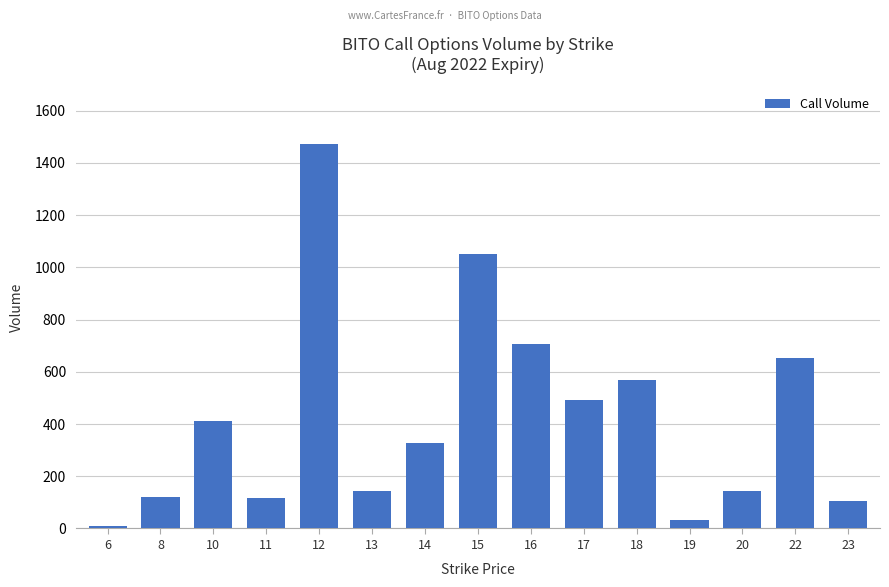

What is the change in value from 11 to 14?

+209